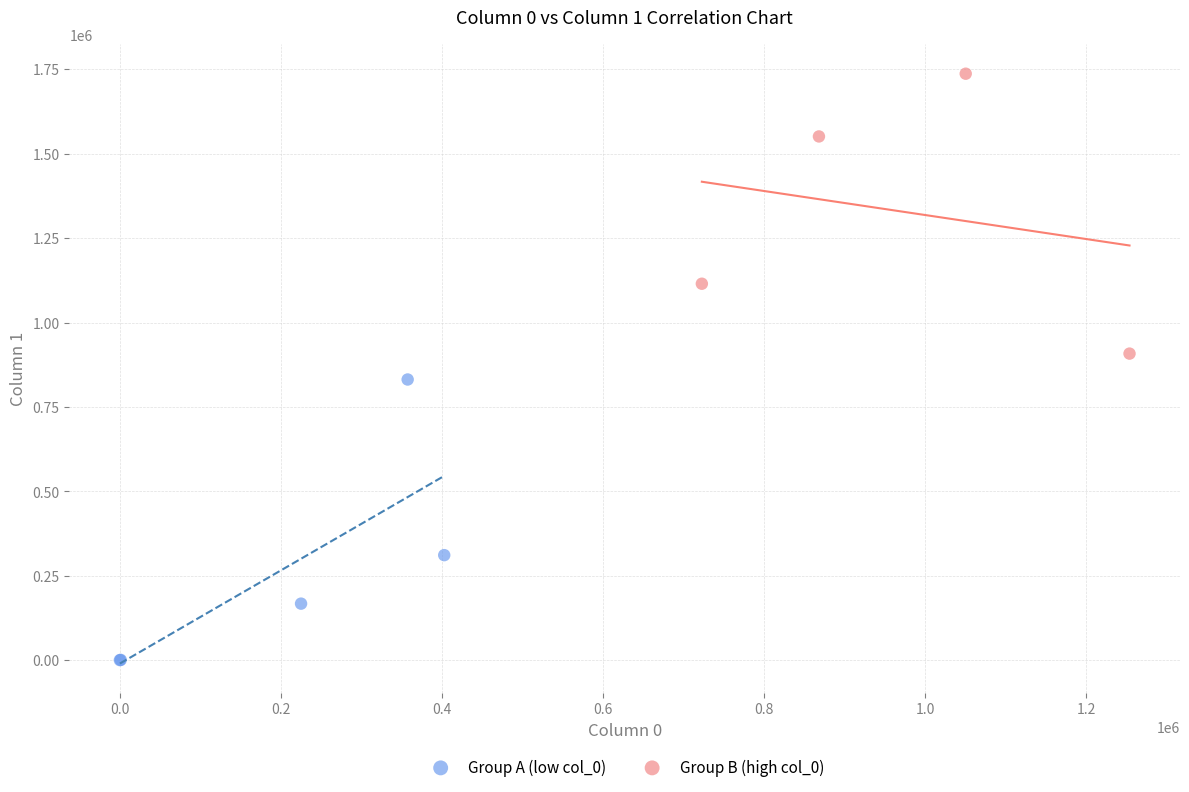

Which series contains the lowest Y value?

Group A (low col_0)